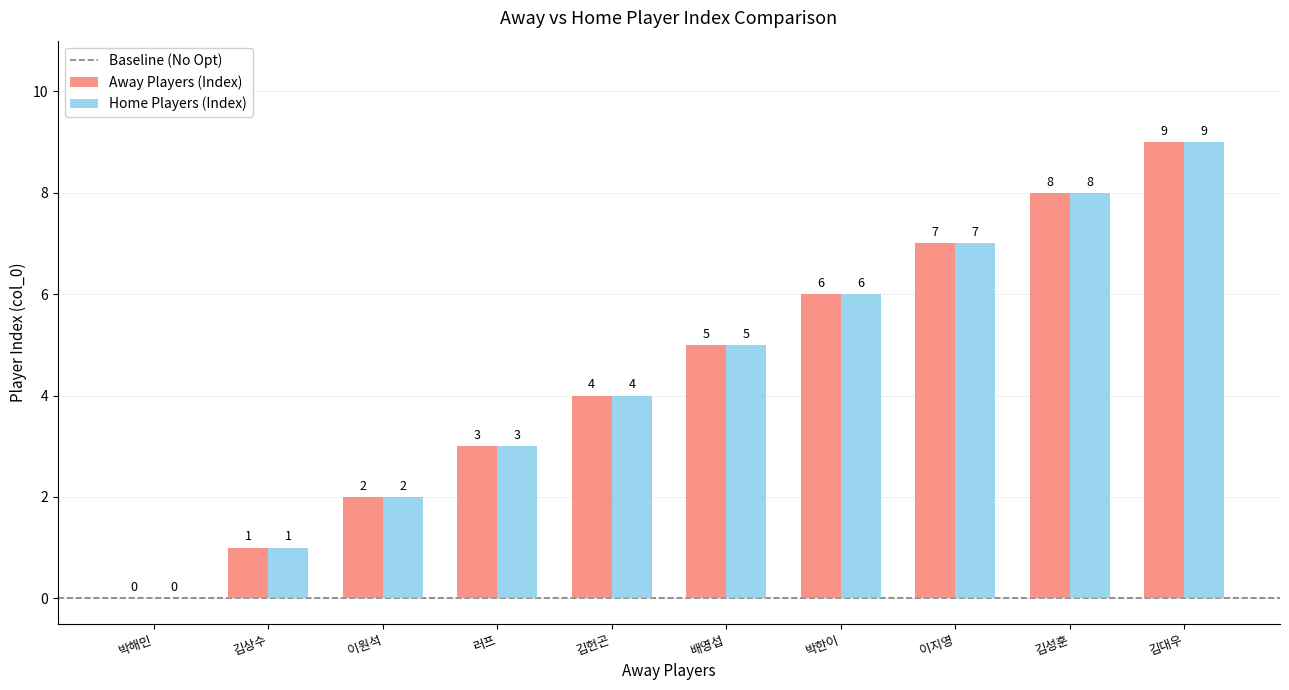

Count the Home Players (Index) values in the range 2 to 7.

6